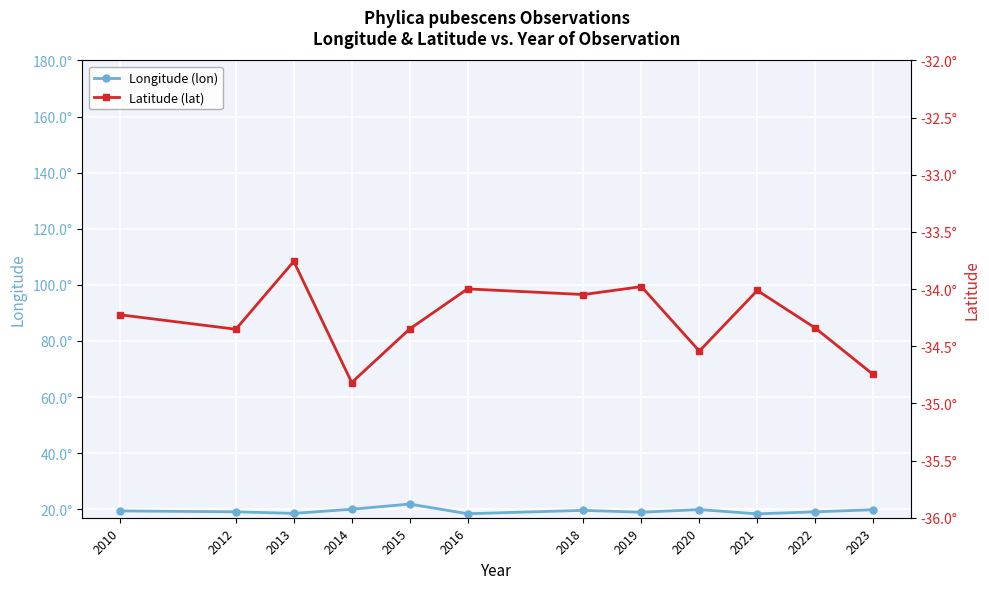

What is the value of the Longitude (lon) point at the 3rd from the left?

18.6